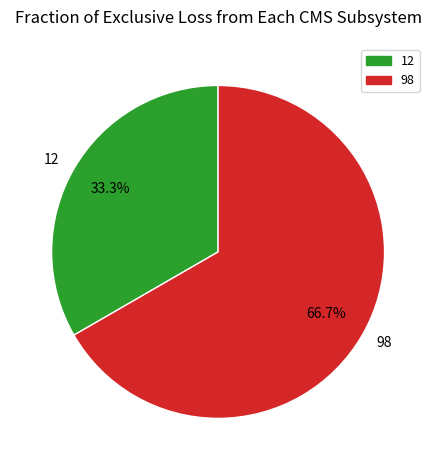

Is 98 the majority of the pie?

Yes